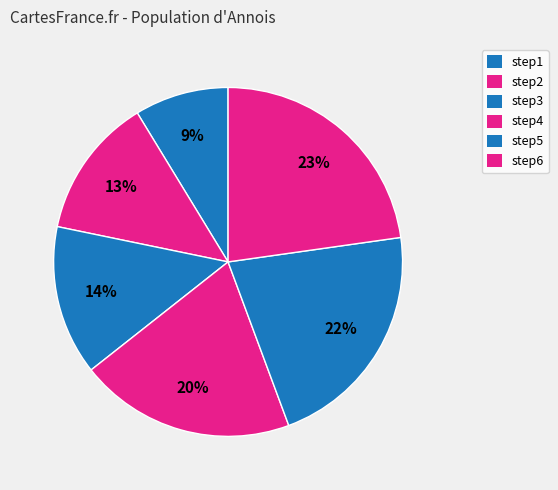

Which slice is the largest?

step6